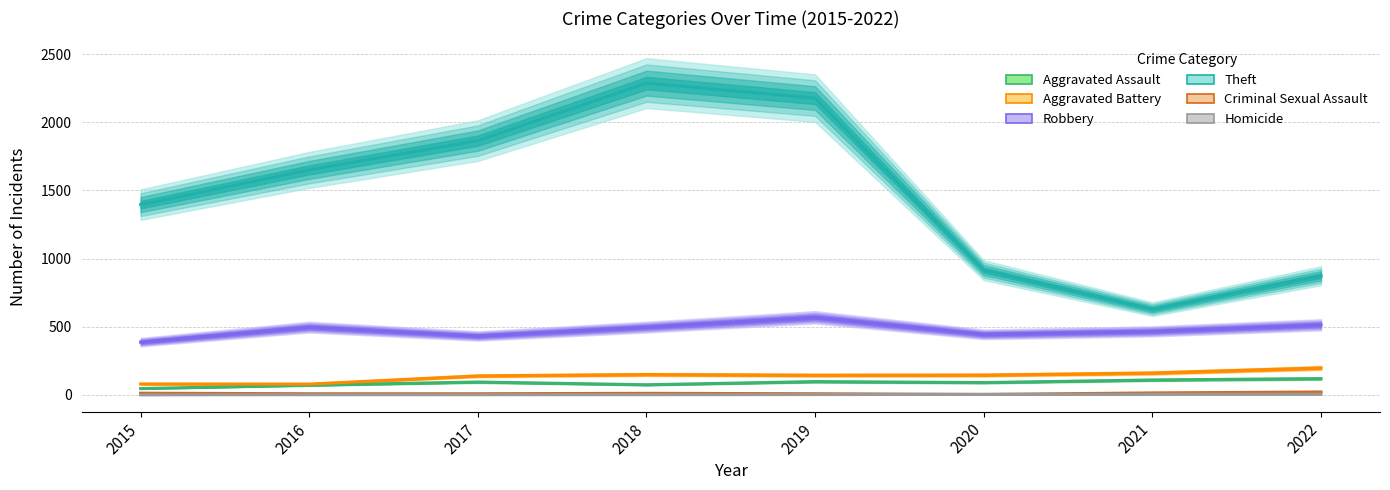

Is the value of Aggravated Battery at 2019 greater than the value of Robbery at 2020?

No